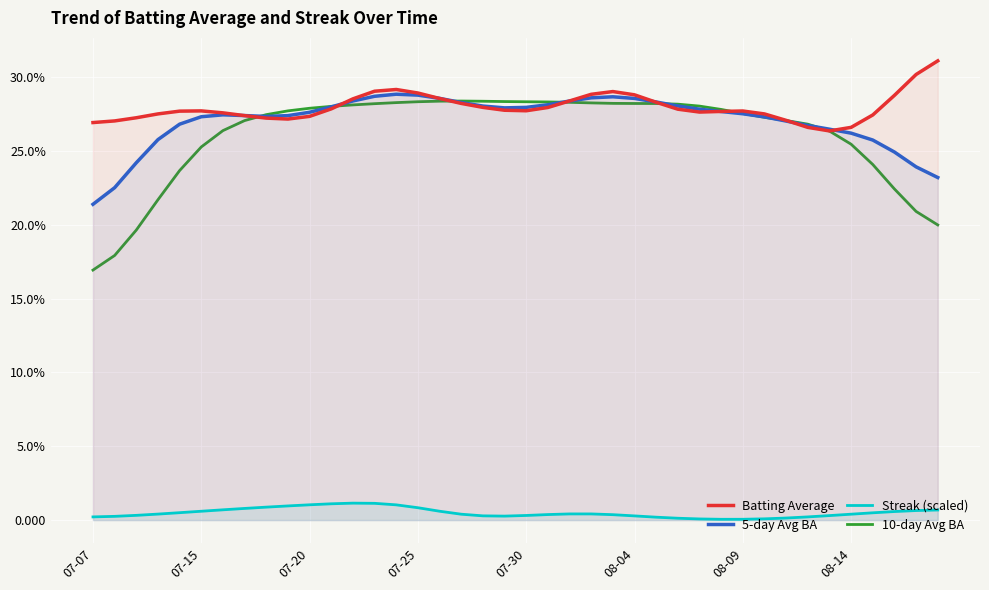

True or false: 10-day Avg BA and 5-day Avg BA cross at least once.

True